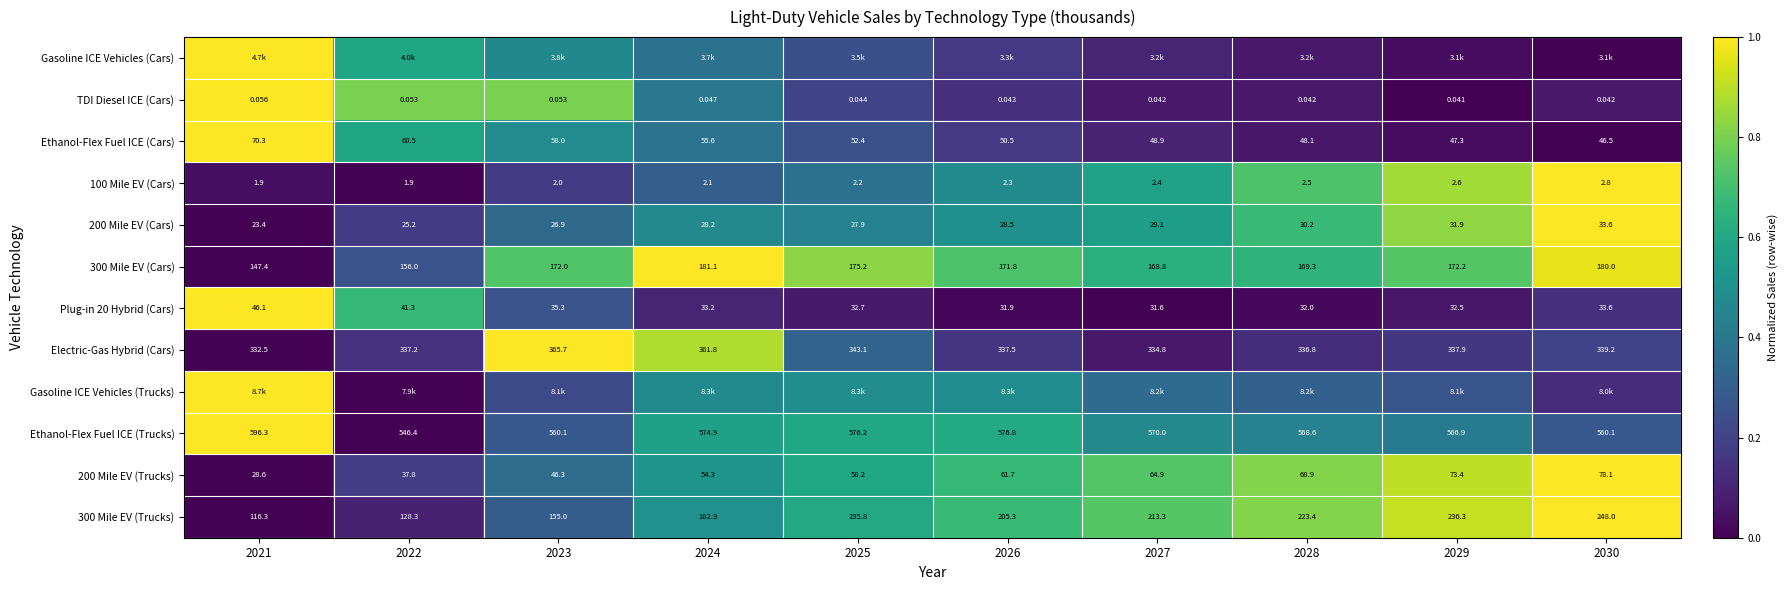

Is the value of 200 Mile EV (Trucks) at 2025 greater than the value of 100 Mile EV (Cars) at 2026?

Yes